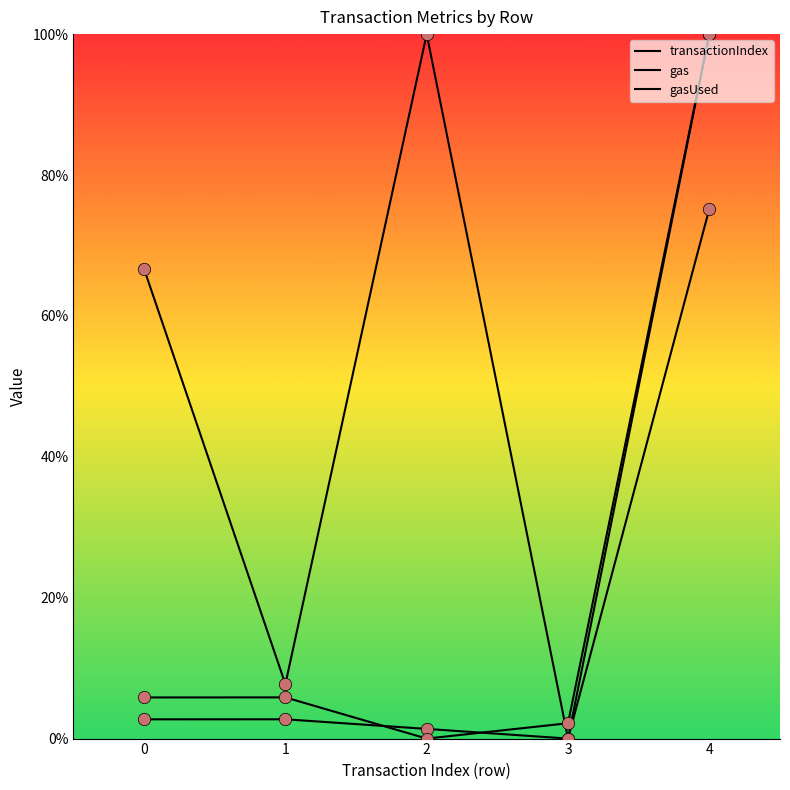

Does the chart have visible grid lines?

No